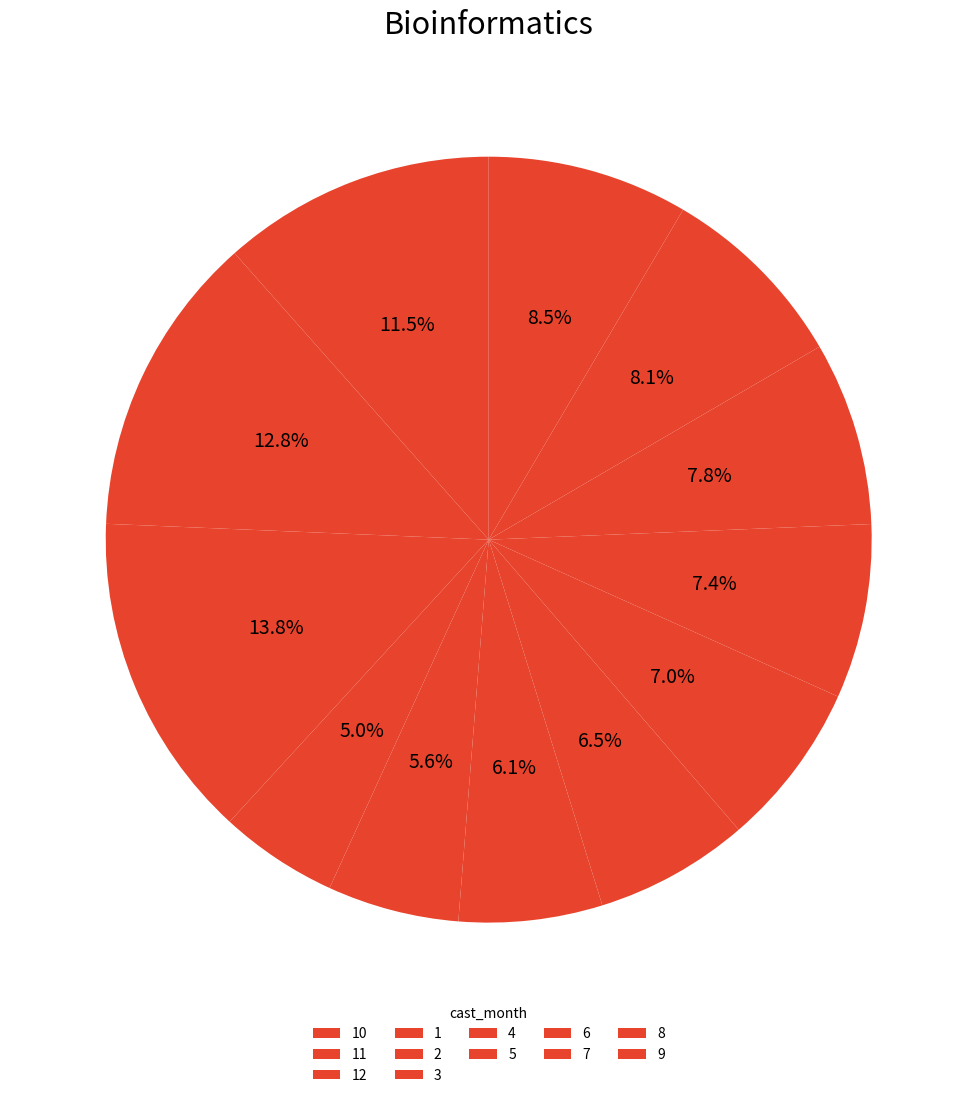

How much of the chart is everything except 11?

90.9%